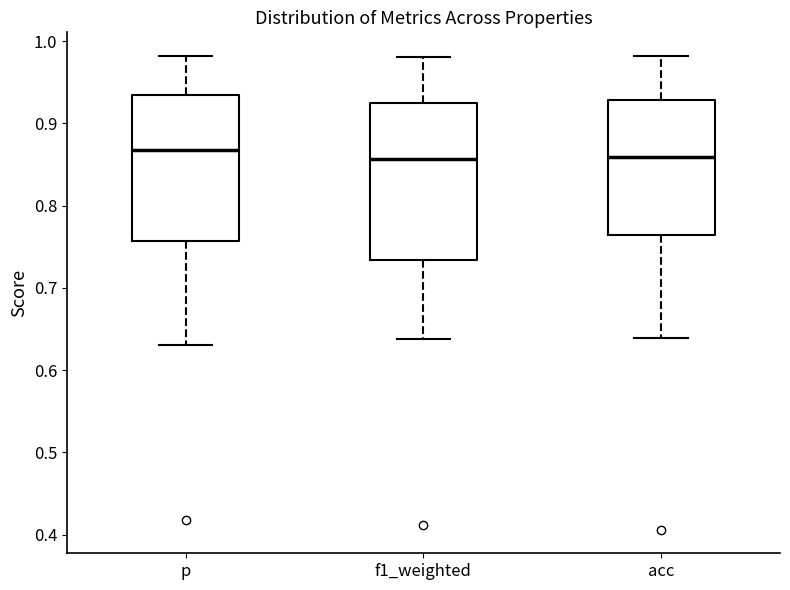

Reading left to right, transcribe this box plot: for each box, give where its median line is, the range the box spans, and where its two whiskers end, as read against the y-axis. The values are not printed on the chart, so give them approximately, as read against the axis.

p: median 0.87, box 0.76 to 0.93, whiskers 0.63 to 0.98
f1_weighted: median 0.86, box 0.73 to 0.93, whiskers 0.64 to 0.98
acc: median 0.86, box 0.76 to 0.93, whiskers 0.64 to 0.98